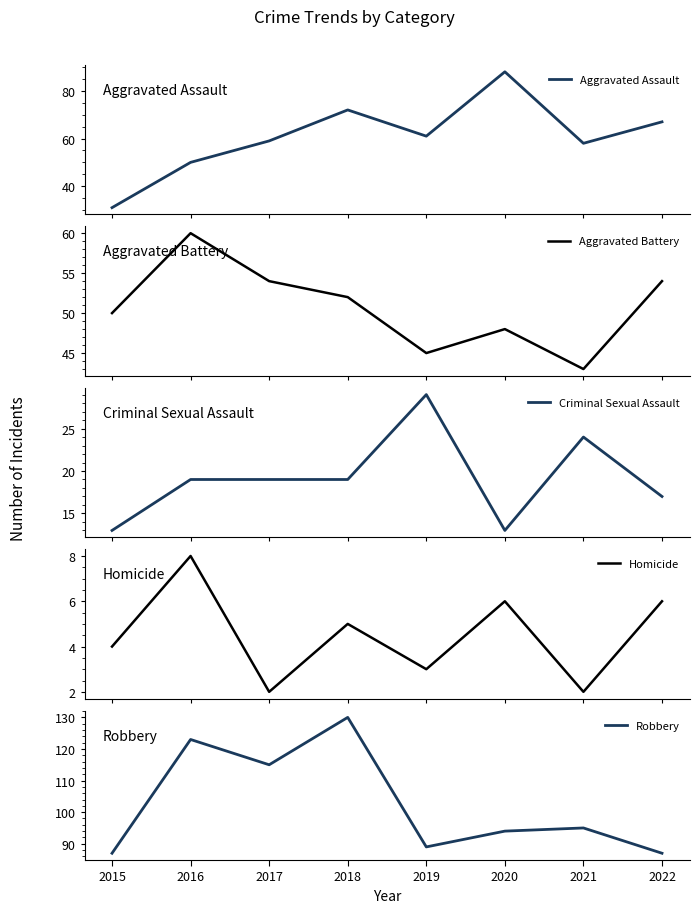

What is the difference between the Robbery values at 2016 and 2021?

28